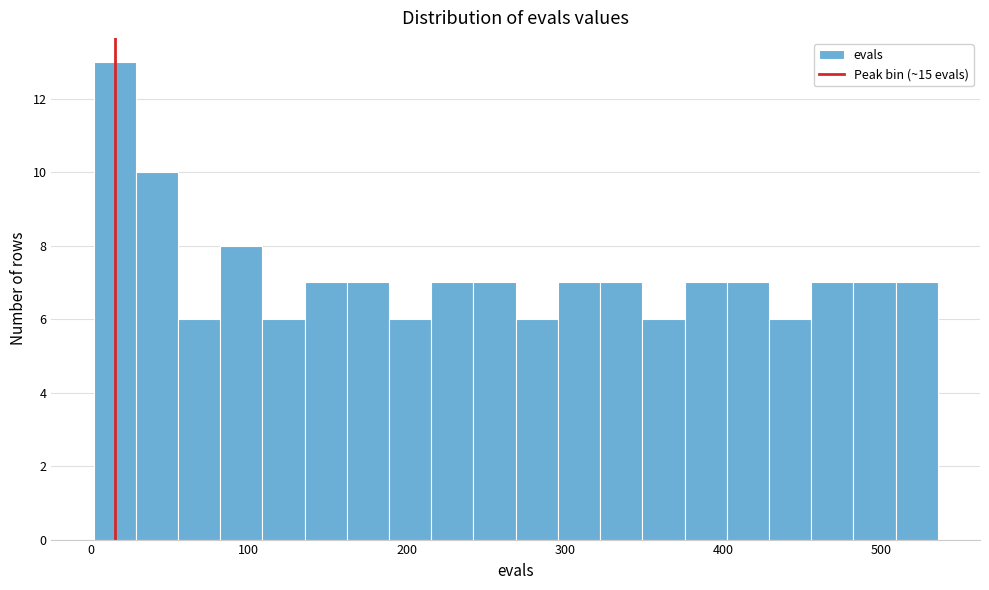

Around what value on the x-axis is the tallest bar? Give the approximate position of its centre, as read against the axis.

20